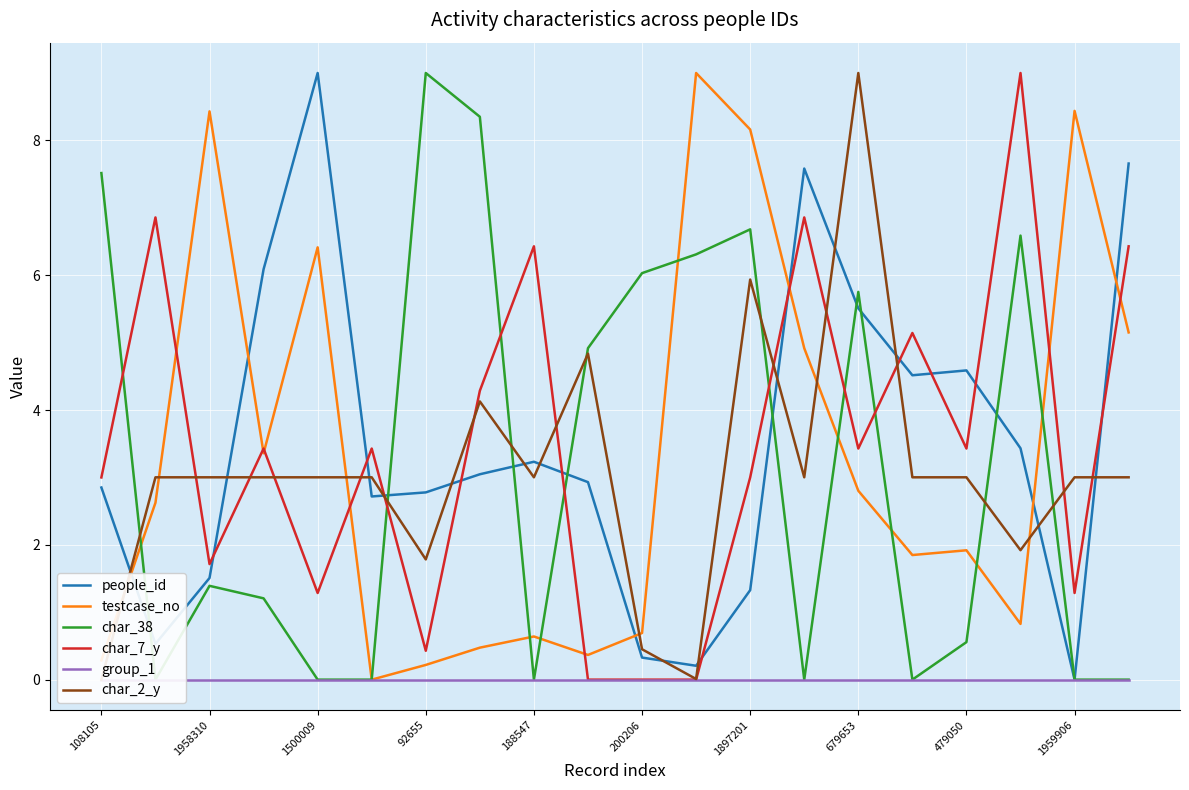

How many lines are shown in the chart?

6